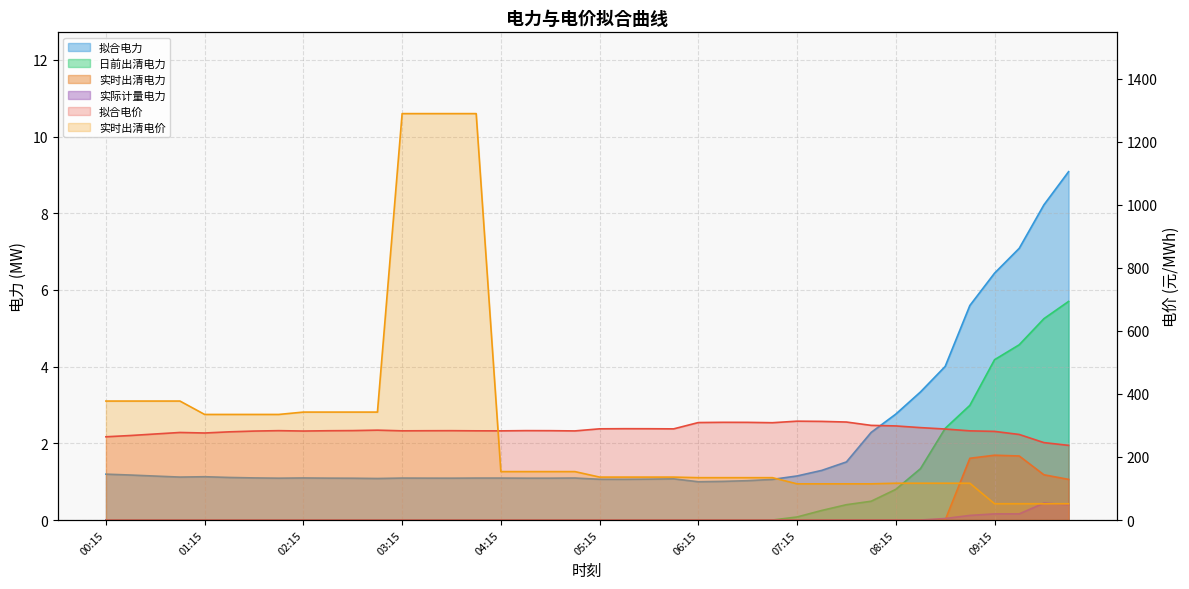

Reading left to right, extract all data points from this chart.

拟合电价: 264.1	268.2	273.0	277.8	276.1	279.8	282.3	283.6	282.4	283.3	283.8	285.2	283.0	283.3	283.5	283.0	282.9	283.7	283.5	282.8	289.4	289.8	289.7	289.3	309.3	310.0	309.9	308.8	313.7	313.0	310.9	300.4	298.6	293.2	288.7	283.0	281.3	271.5	245.7	236.9
拟合电力: 1.2	1.2	1.1	1.1	1.1	1.1	1.1	1.1	1.1	1.1	1.1	1.1	1.1	1.1	1.1	1.1	1.1	1.1	1.1	1.1	1.1	1.1	1.1	1.1	1.0	1.0	1.0	1.1	1.1	1.3	1.5	2.3	2.8	3.3	4.0	5.6	6.4	7.1	8.2	9.1
日前出清电力: 0.0	0.0	0.0	0.0	0.0	0.0	0.0	0.0	0.0	0.0	0.0	0.0	0.0	0.0	0.0	0.0	0.0	0.0	0.0	0.0	0.0	0.0	0.0	0.0	0.0	0.0	0.0	0.0	0.1	0.2	0.4	0.5	0.8	1.3	2.4	3.0	4.2	4.6	5.2	5.7
实时出清电力: 0.0	0.0	0.0	0.0	0.0	0.0	0.0	0.0	0.0	0.0	0.0	0.0	0.0	0.0	0.0	0.0	0.0	0.0	0.0	0.0	0.0	0.0	0.0	0.0	0.0	0.0	0.0	0.0	0.0	0.0	0.0	0.0	0.0	0.0	0.0	1.6	1.7	1.7	1.2	1.1
实际计量电力: 0.0	0.0	0.0	0.0	0.0	0.0	0.0	0.0	0.0	0.0	0.0	0.0	0.0	0.0	0.0	0.0	0.0	0.0	0.0	0.0	0.0	0.0	0.0	0.0	0.0	0.0	0.0	0.0	0.0	0.0	0.0	0.0	0.0	0.0	0.0	0.1	0.2	0.2	0.4	0.4
实时出清电价: 377.5	377.5	377.5	377.5	335.0	335.0	335.0	335.0	342.5	342.5	342.5	342.5	1289.5	1289.5	1289.5	1289.5	153.6	153.6	153.6	153.6	136.2	136.2	136.2	136.2	134.4	134.4	134.4	134.4	114.8	114.8	114.8	114.8	116.8	116.8	116.8	116.8	51.7	51.7	51.7	51.7